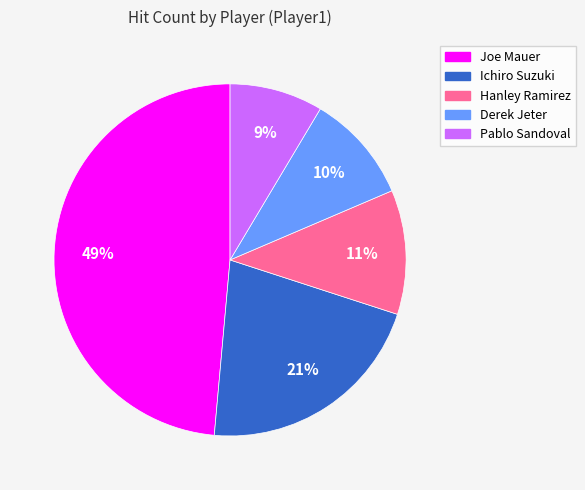

Which category has the smallest portion of the pie?

Pablo Sandoval